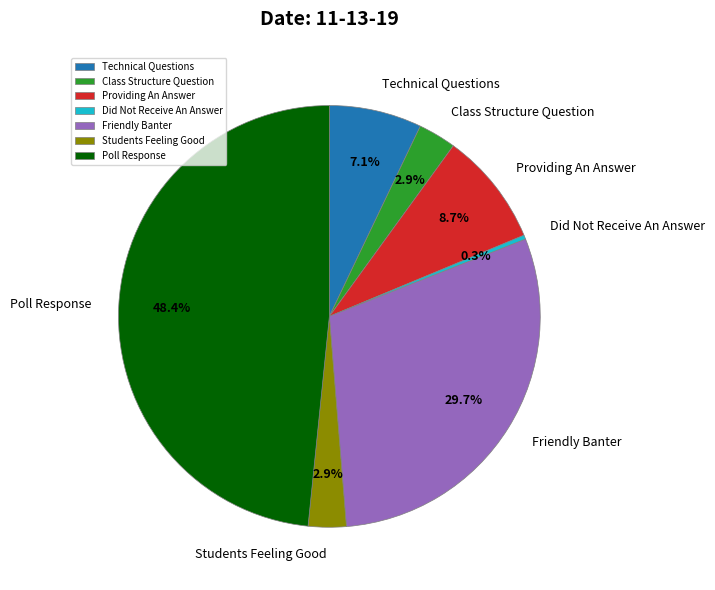

To the nearest percent, what portion does Technical Questions represent?

7%